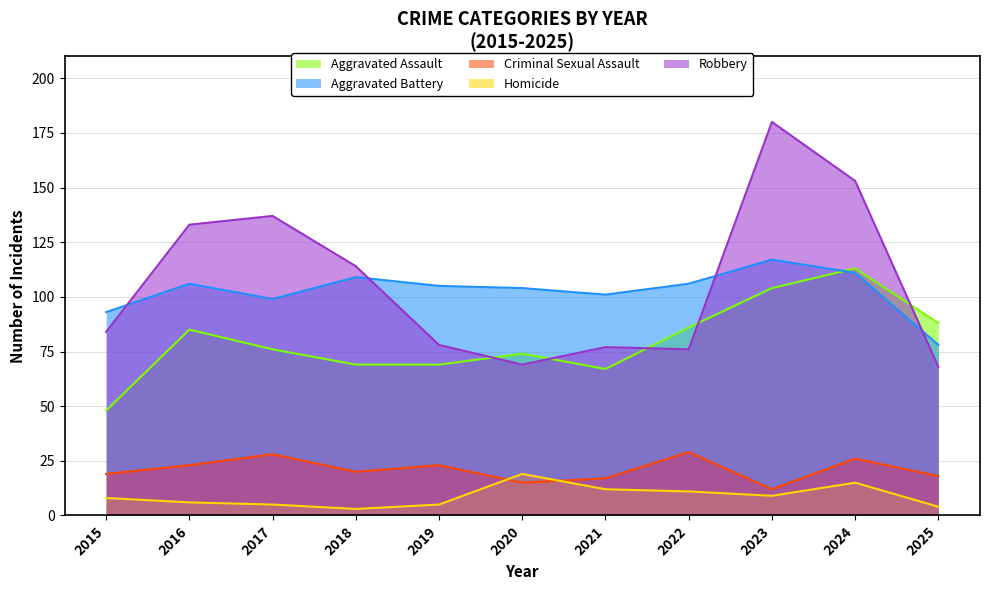

Which series has the largest total across all categories?

Robbery